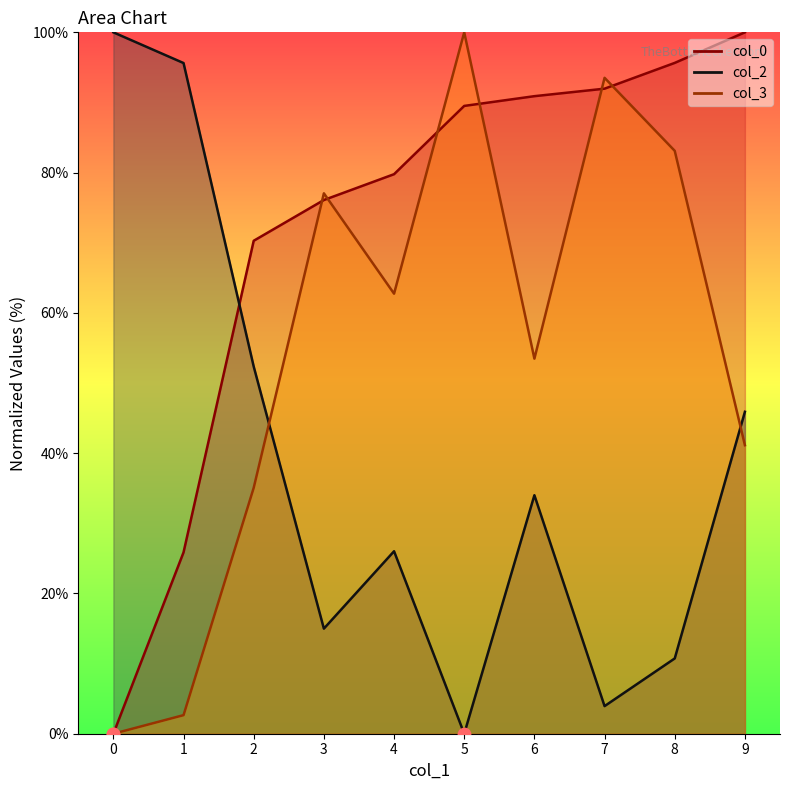

Which series has the largest total across all categories?

col_0